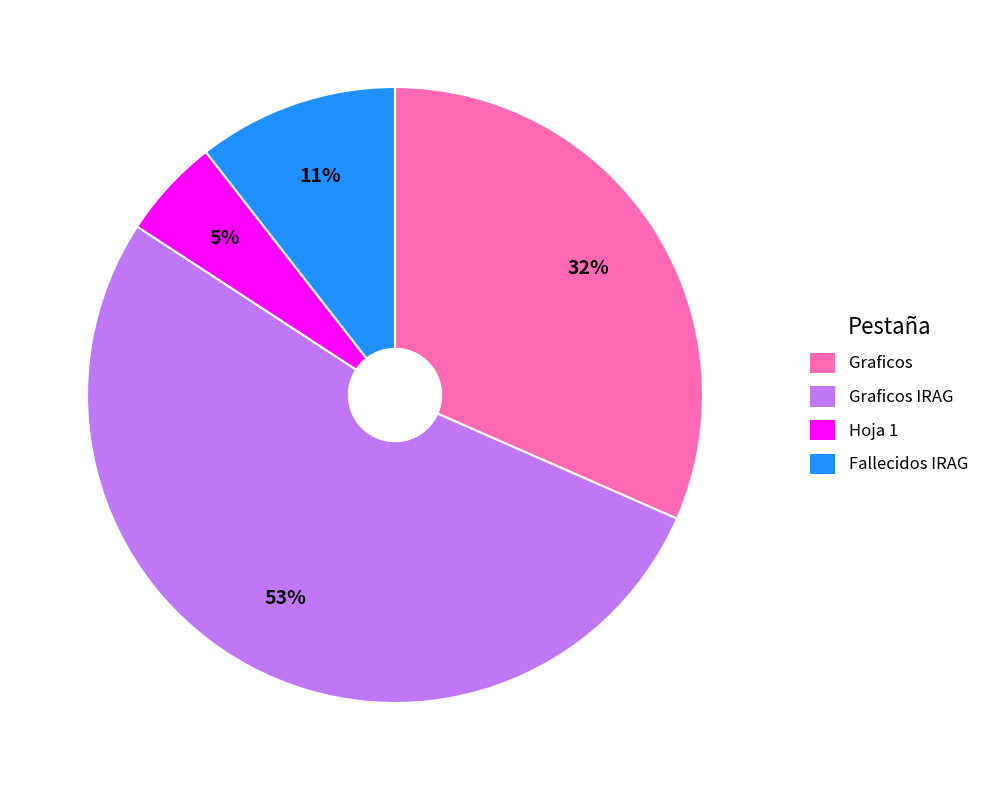

To the nearest percent, what is the average slice percentage?

25%